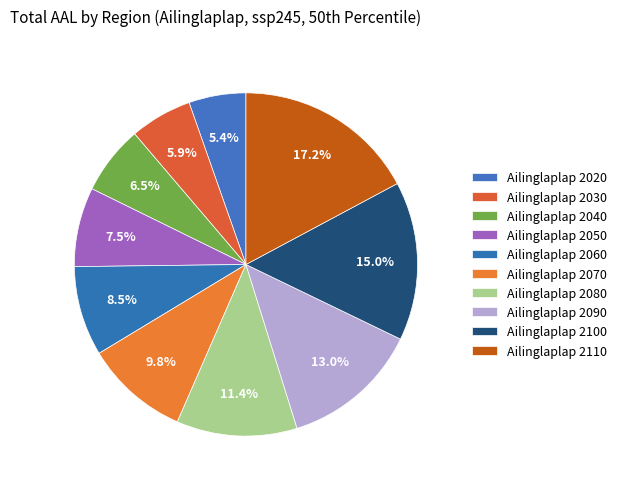

Which category has the biggest portion of the pie?

Ailinglaplap 2110